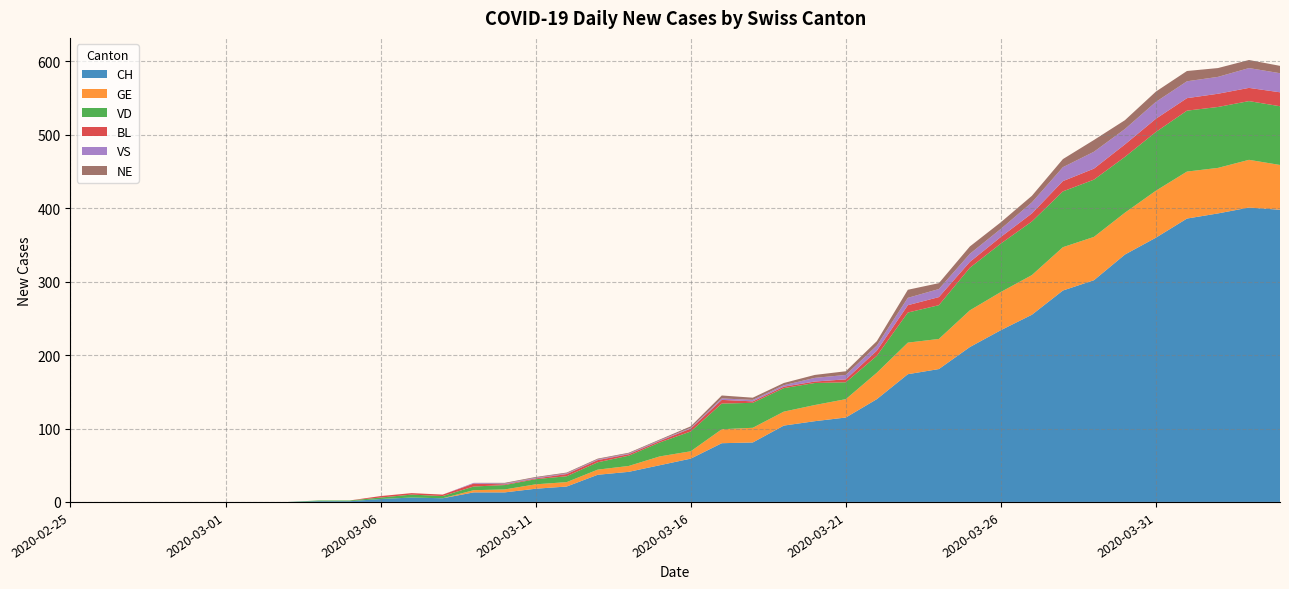

Reading left to right, what are all the values shown in this chart?

CH: 0	0	0	0	0	0	0	0	1	1	4	6	5	13	13	18	21	37	41	50	59	80	81	104	110	115	140	174	181	211	234	255	288	302	337	360	386	393	401	398
GE: 0	0	0	0	0	0	0	0	0	0	0	0	0	3	4	6	6	7	8	12	10	19	20	19	22	25	36	43	41	50	52	54	59	59	57	64	64	62	65	61
VD: 0	0	0	0	0	0	0	0	1	1	2	4	3	5	6	7	8	10	14	19	27	35	34	32	30	23	23	41	46	58	66	73	76	78	76	80	83	83	80	80
BL: 0	0	0	0	0	0	0	0	0	0	2	2	2	4	1	1	3	3	2	2	4	5	2	2	2	4	7	10	11	8	9	11	14	15	17	18	17	18	18	19
VS: 0	0	0	0	0	0	0	0	0	0	0	0	0	1	1	1	1	1	1	1	1	2	2	2	5	6	7	10	11	11	11	15	19	23	21	23	23	23	27	26
NE: 0	0	0	0	0	0	0	0	0	0	0	0	0	0	1	1	1	1	1	1	2	4	3	3	4	5	6	11	8	10	9	9	11	16	12	14	14	12	11	10